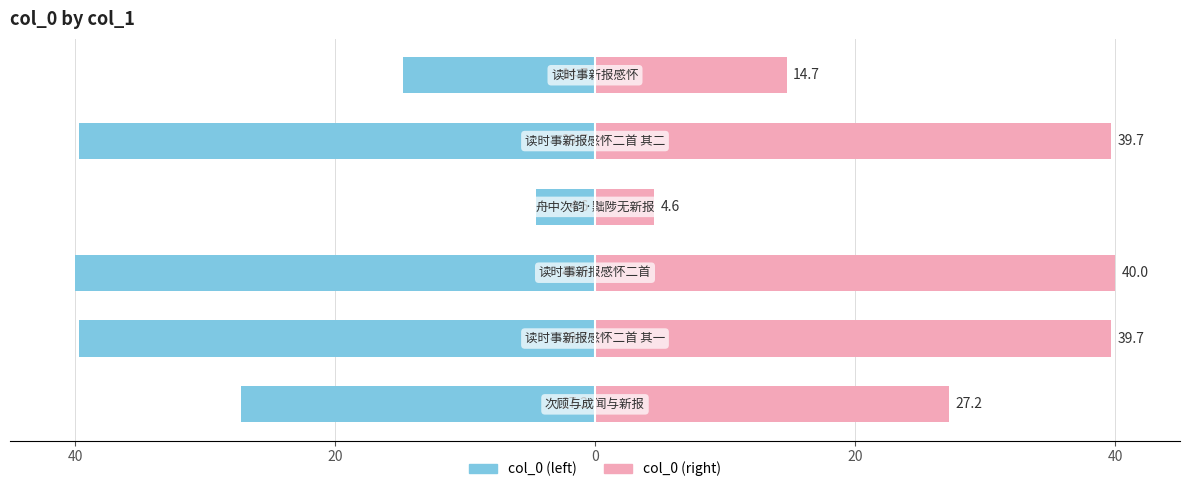

How many data points in col_0 (right) are less than 39?

3